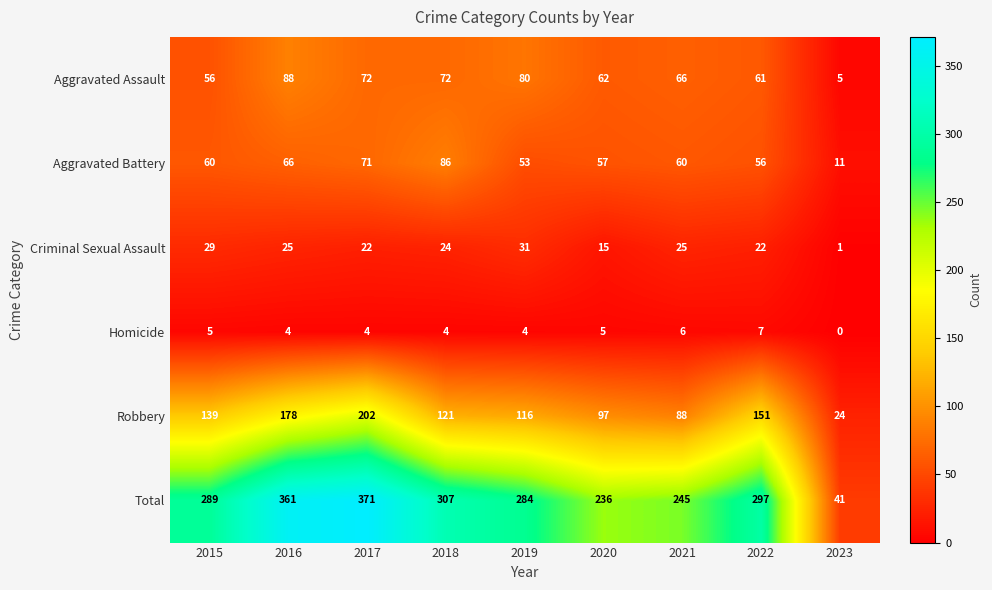

Which series changed the most between 2015 and 2018?

Aggravated Battery